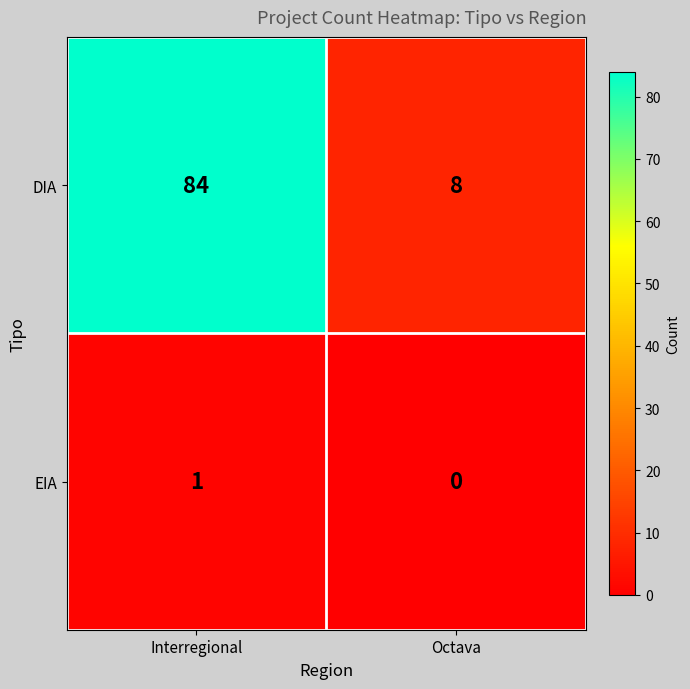

Rank the series at Interregional from lowest to highest value.

EIA, DIA